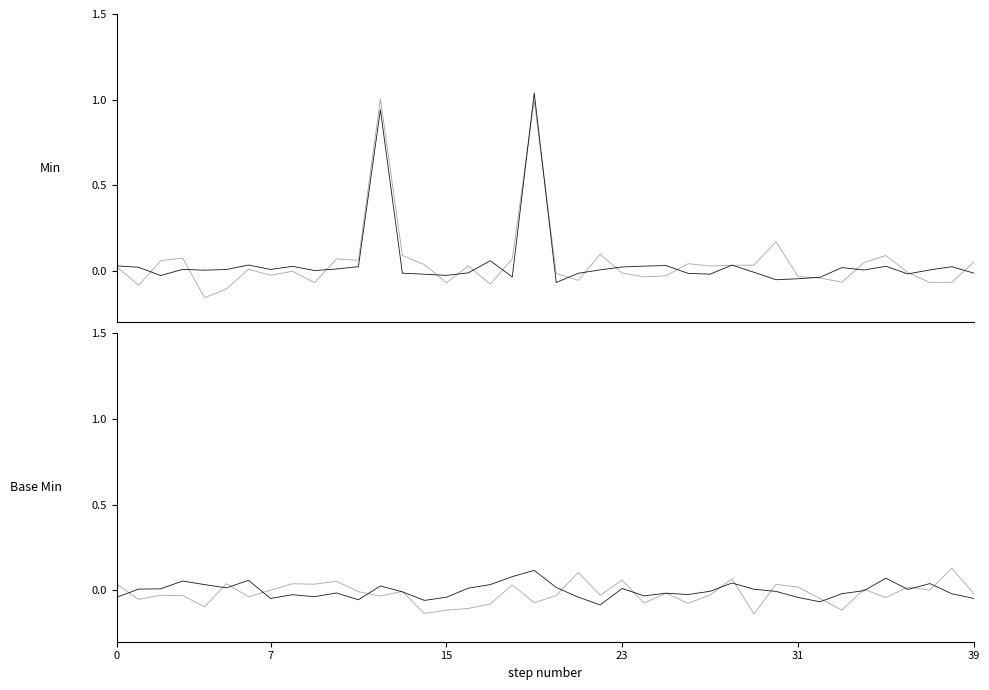

Rank the series at 33 from lowest to highest value.

Base Min, Min